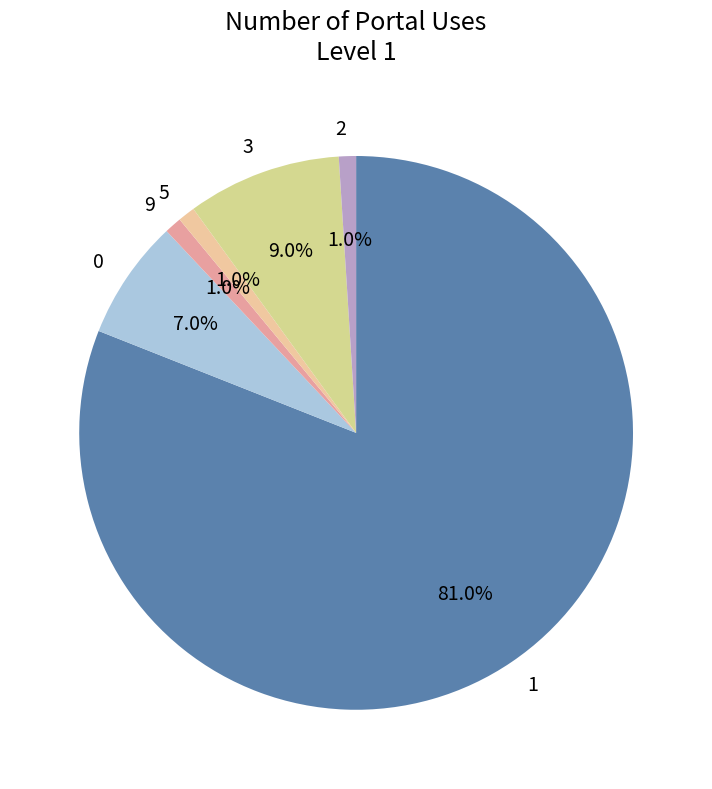

Approximately how many times larger is the value at 9 compared to 2?

1.0